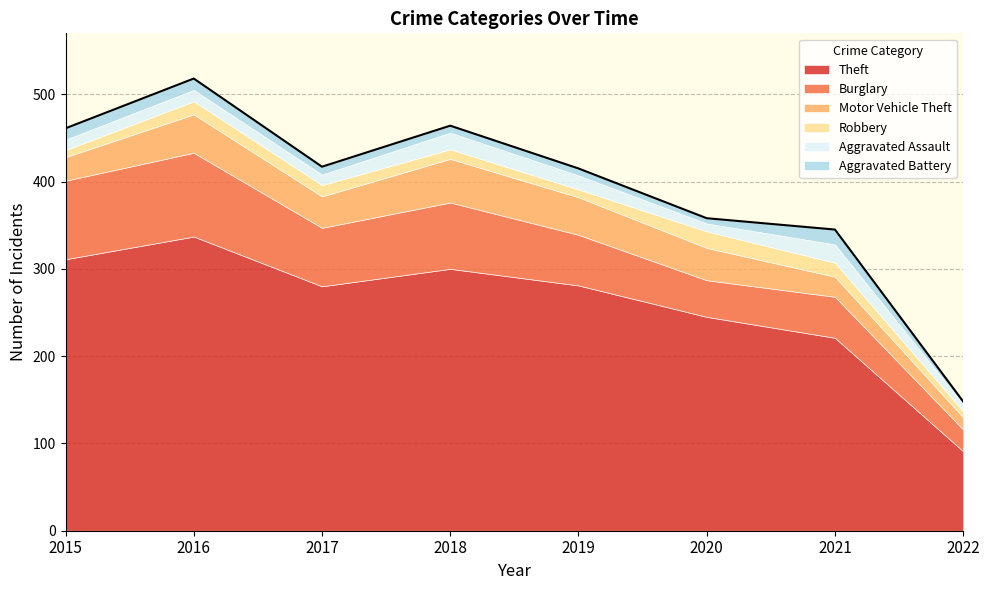

Which series has the largest range (max minus min)?

Theft